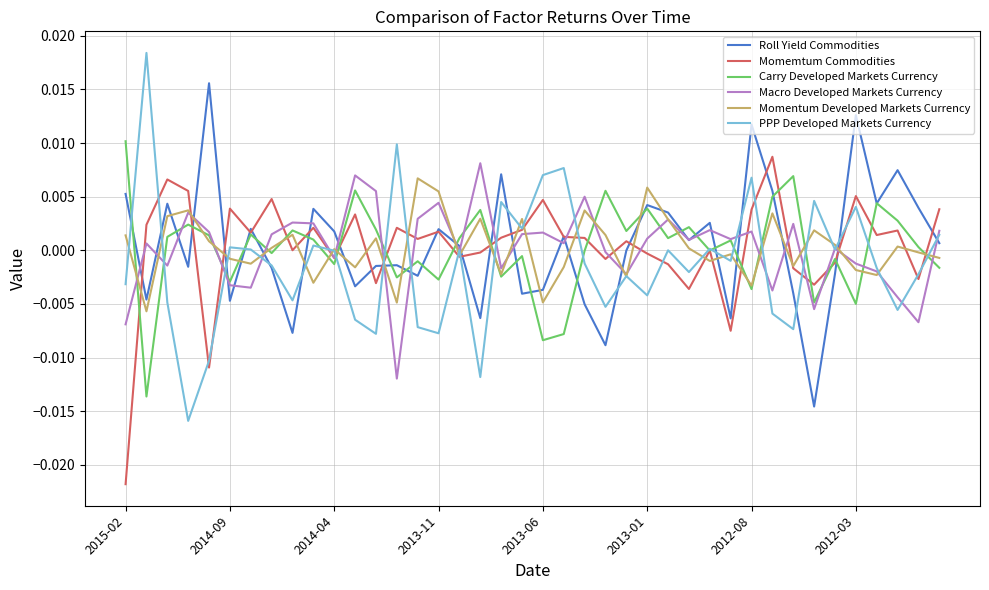

Which series has the largest range (max minus min)?

PPP Developed Markets Currency